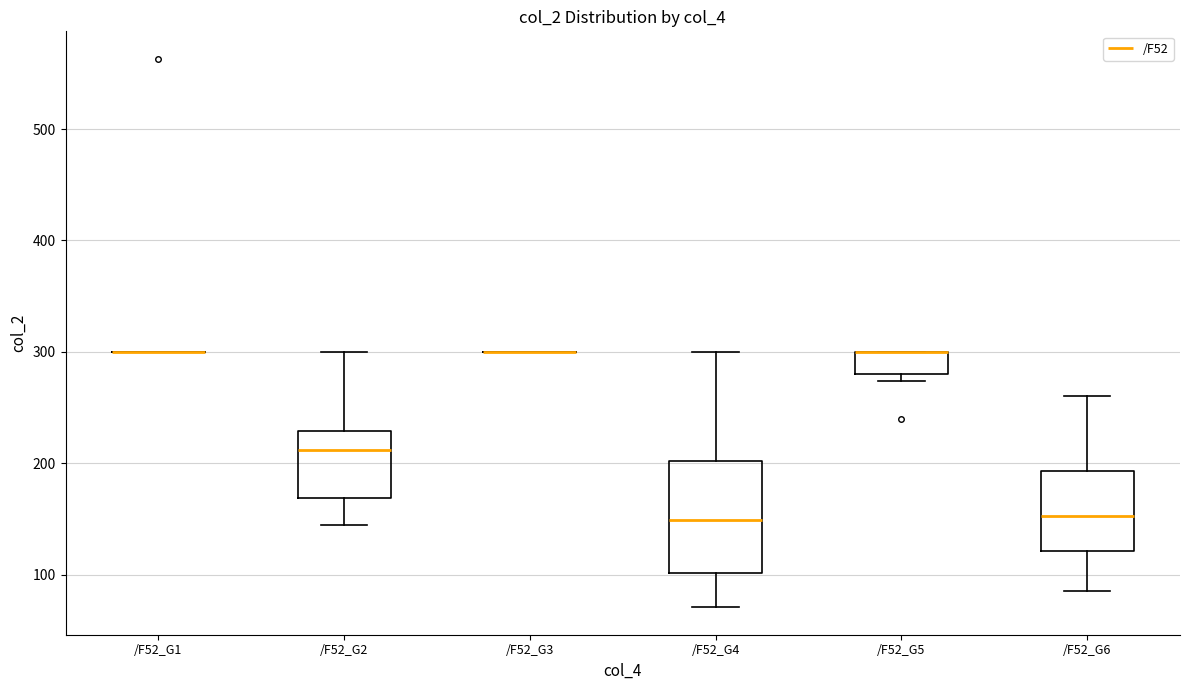

Reading left to right, transcribe this box plot: for each box, give where its median line is, the range the box spans, and where its two whiskers end, as read against the y-axis. The values are not printed on the chart, so give them approximately, as read against the axis.

/F52_G1: box collapsed to a line at 300, whiskers 300 to 300
/F52_G2: median 210, box 170 to 230, whiskers 140 to 300
/F52_G3: box collapsed to a line at 300, whiskers 300 to 300
/F52_G4: median 150, box 100 to 200, whiskers 70 to 300
/F52_G5: median 300 (drawn on the box's upper edge), box 280 to 300, whiskers 270 to 300
/F52_G6: median 150, box 120 to 190, whiskers 90 to 260